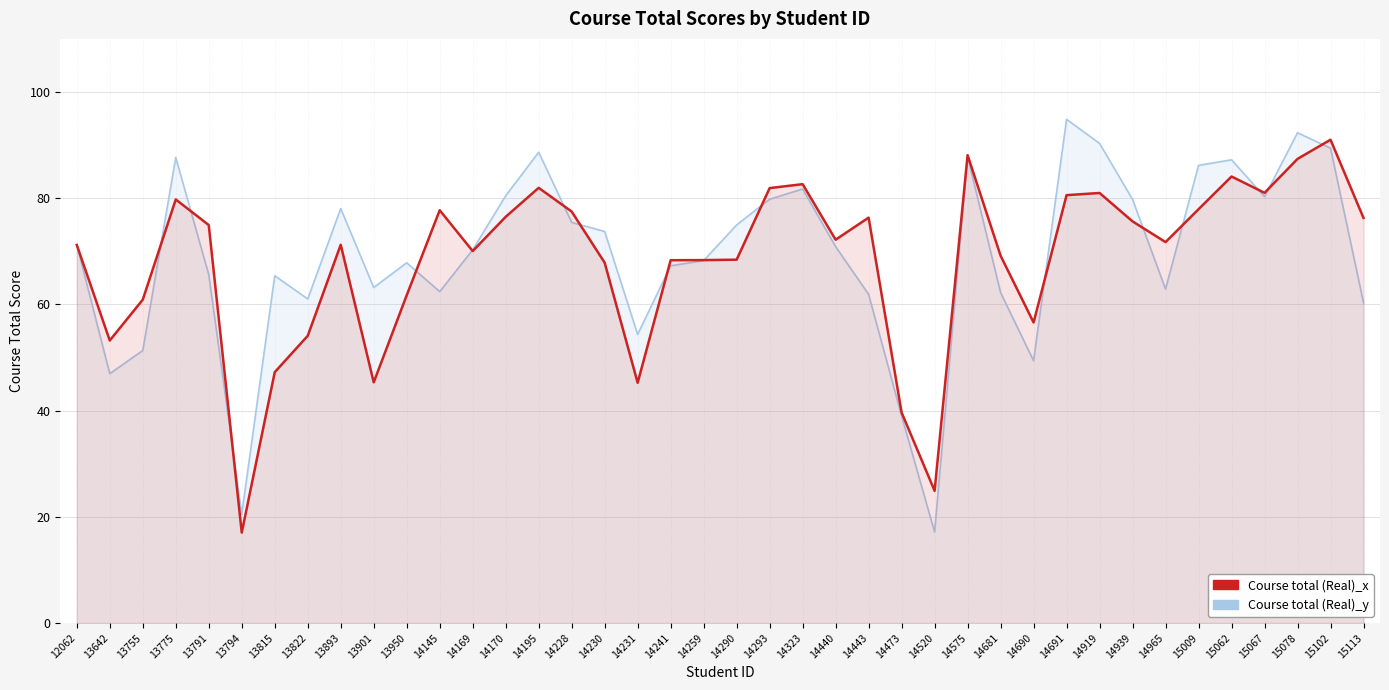

Where does the Course total (Real)_x series first go above 72?

13775